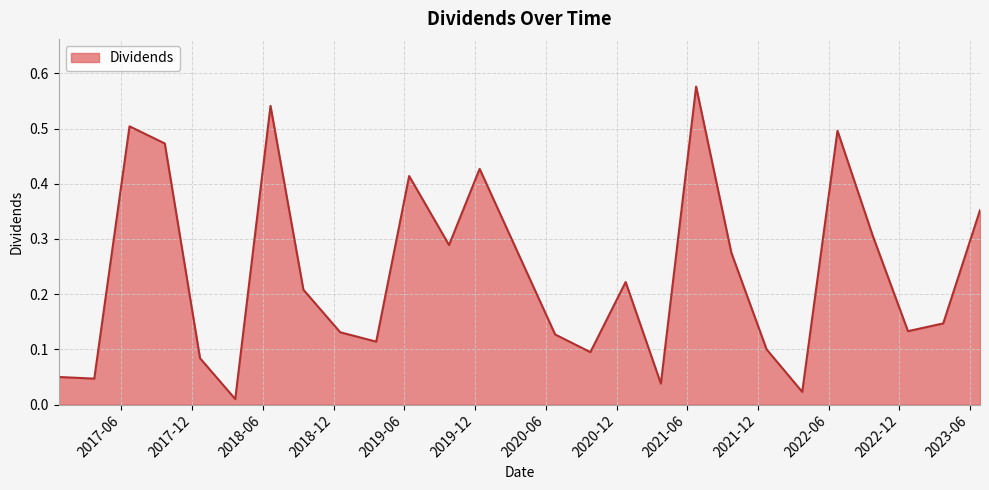

Does the chart display data point markers on the line(s)?

No